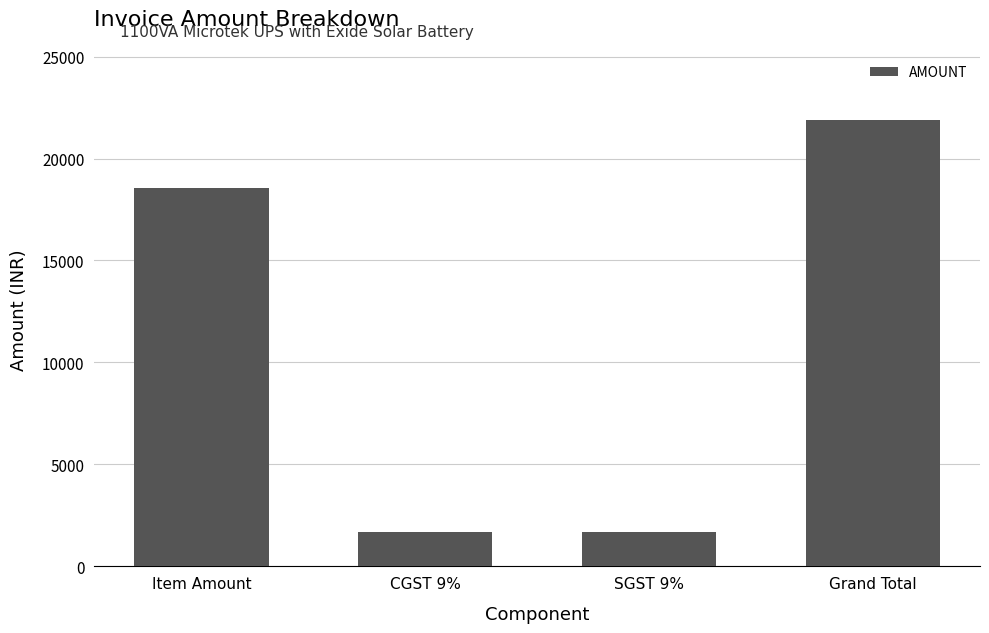

What is the change in value from Item Amount to Grand Total?

+3340.8